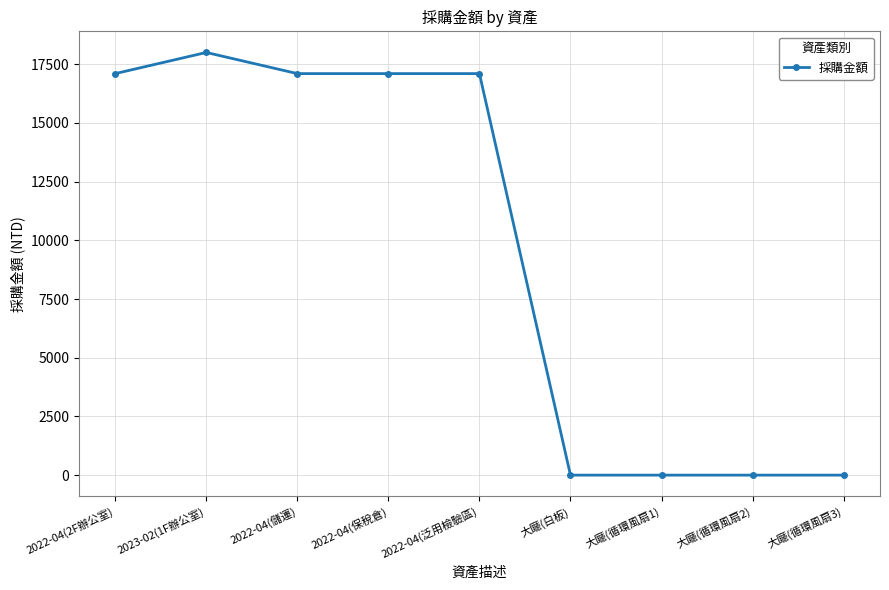

At which category does the data reach its first local peak?

2023-02(1F辦公室)